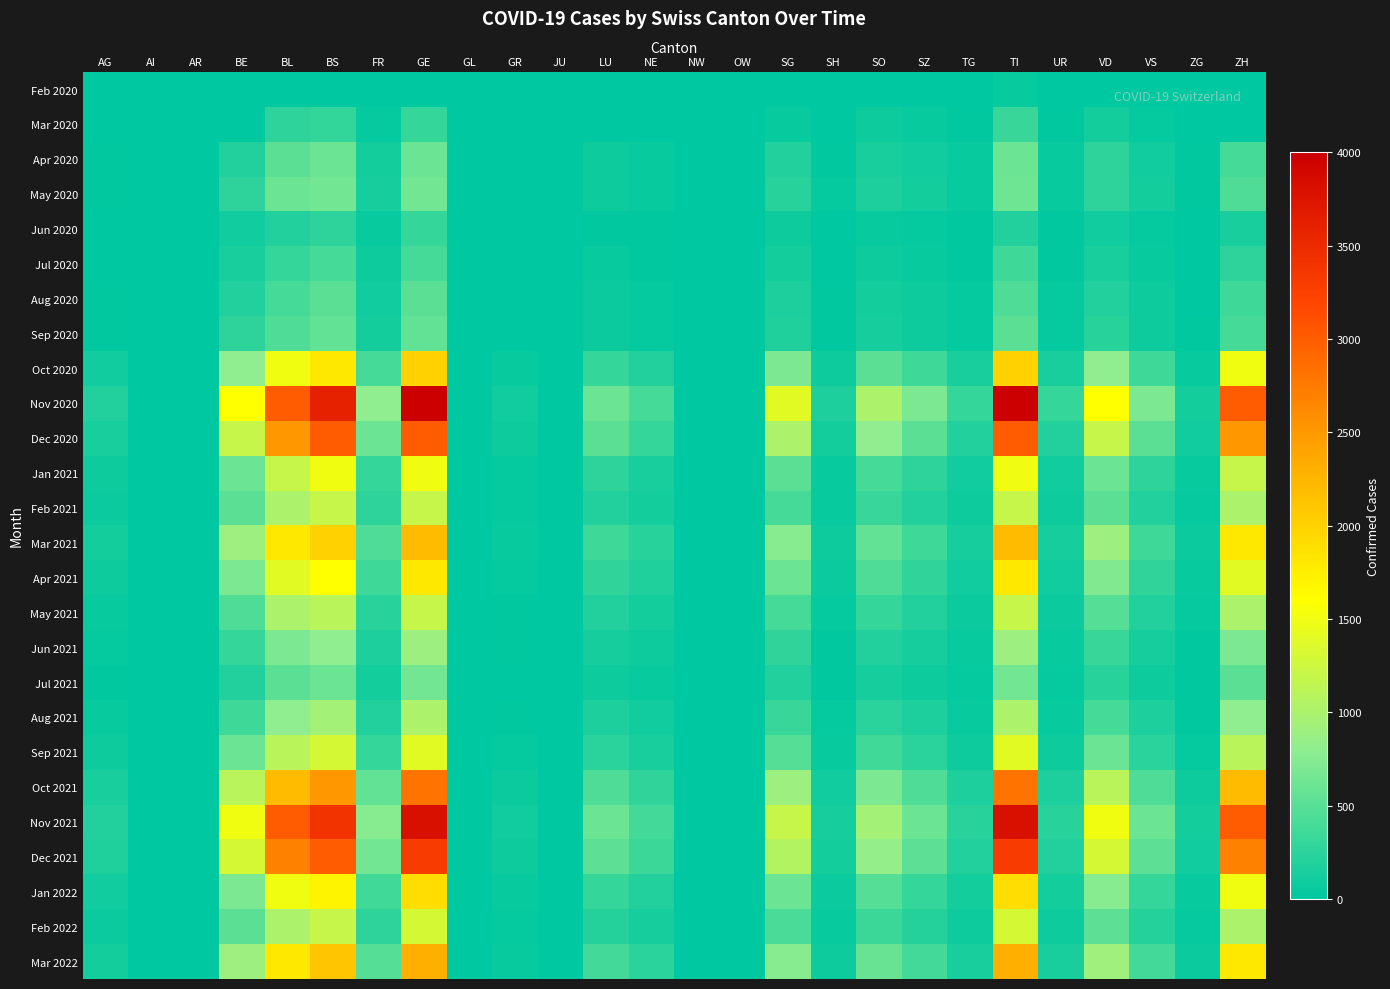

Which series has the largest total across all categories?

Nov 2020